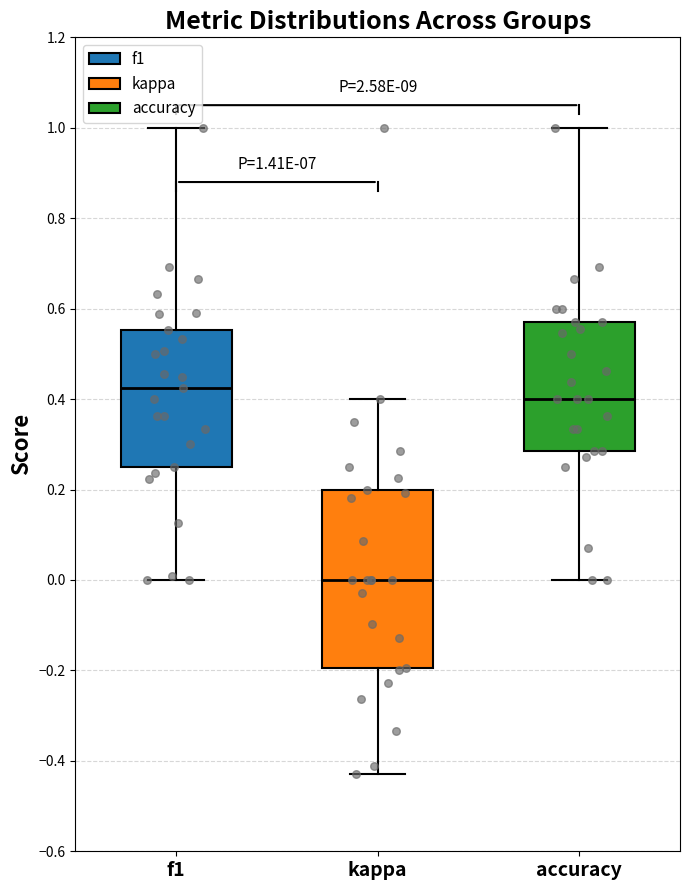

Which box is the tallest, from its lower edge to its upper edge?

kappa